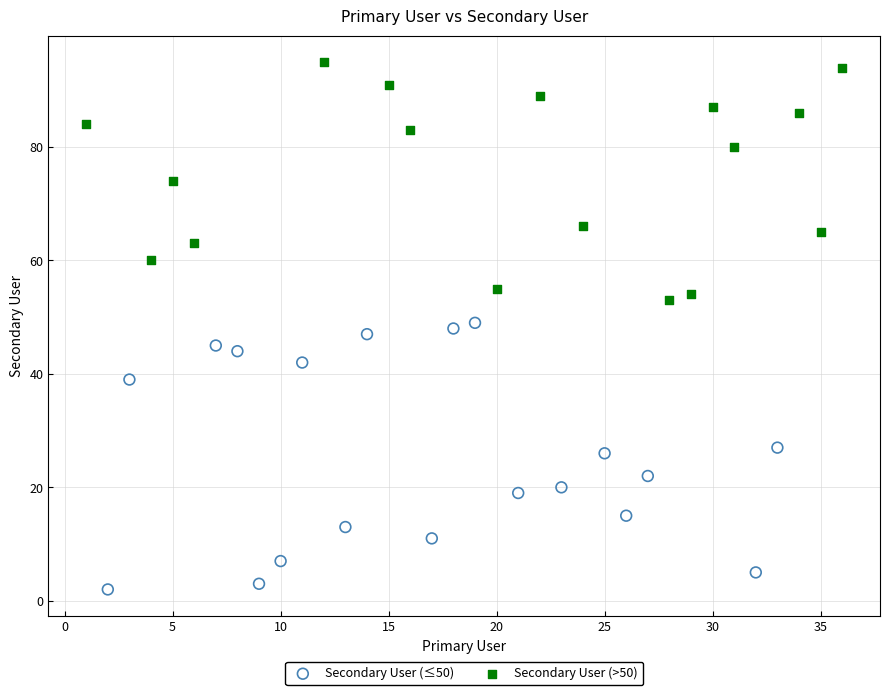

Which series reaches the maximum Y coordinate?

Secondary User (>50)